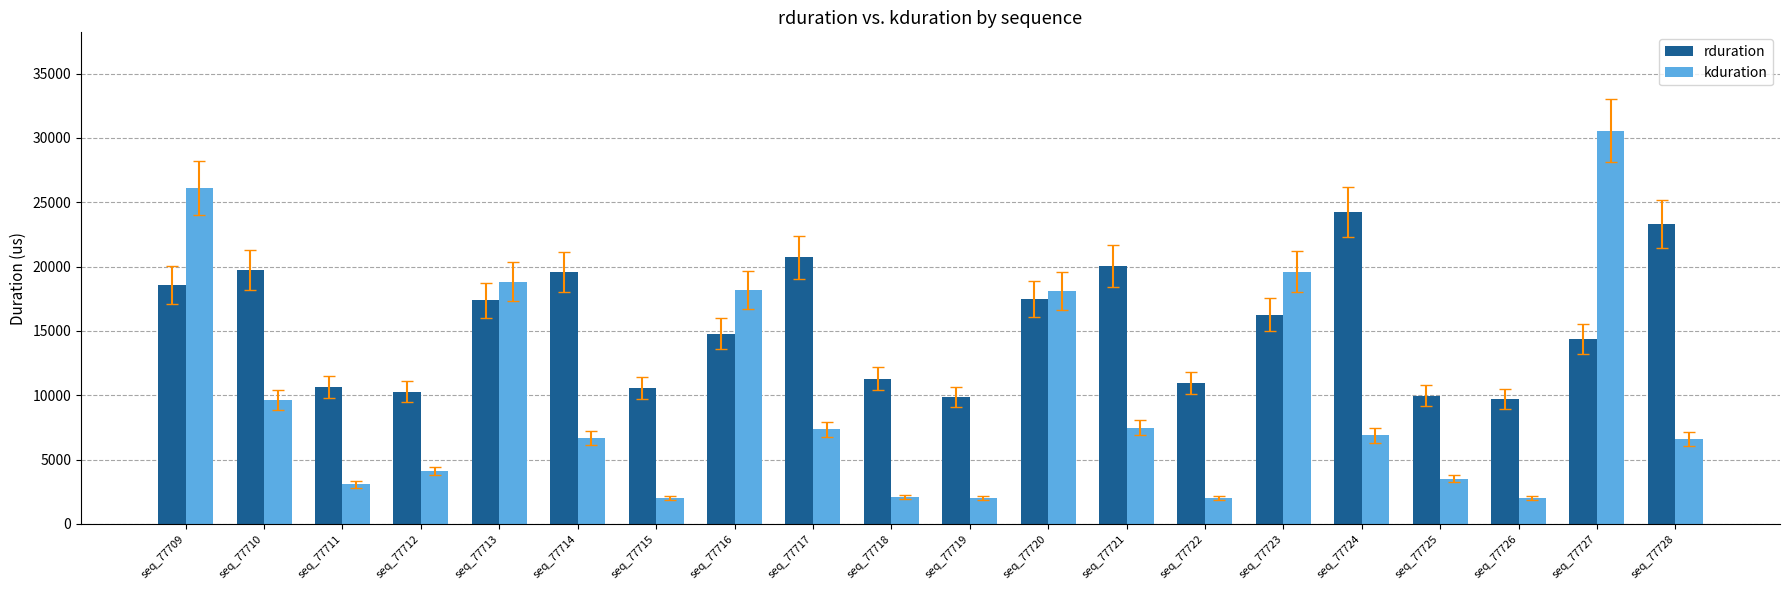

What is the value of the rduration bar at the 15th from the left?

16268